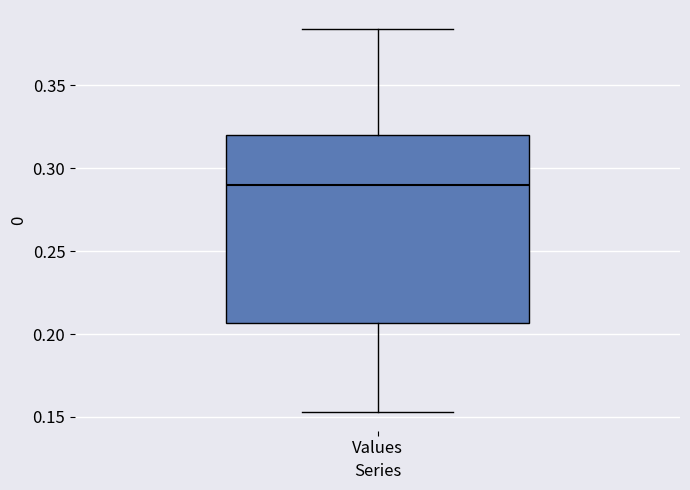

Transcribe this box plot: give where the median line is, the range the box spans, and where the two whiskers end, as read against the y-axis. The values are not printed on the chart, so give them approximately, as read against the axis.

median 0.290, box 0.205 to 0.320, whiskers 0.155 to 0.385